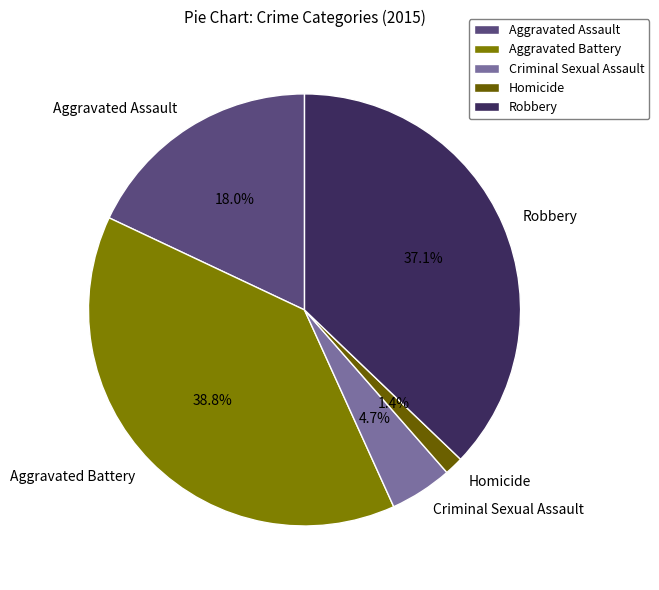

Which slice is the smallest?

Homicide